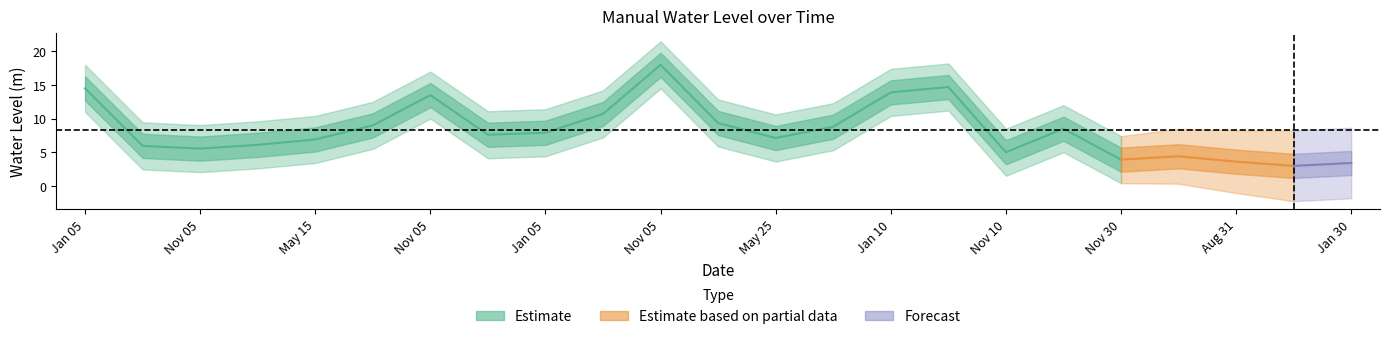

What is the sum of the values at 2015-11-05 and 2020-01-10?

22.0